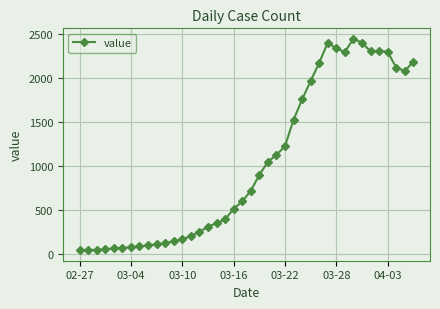

What is the value of the 8th point from the left?

82